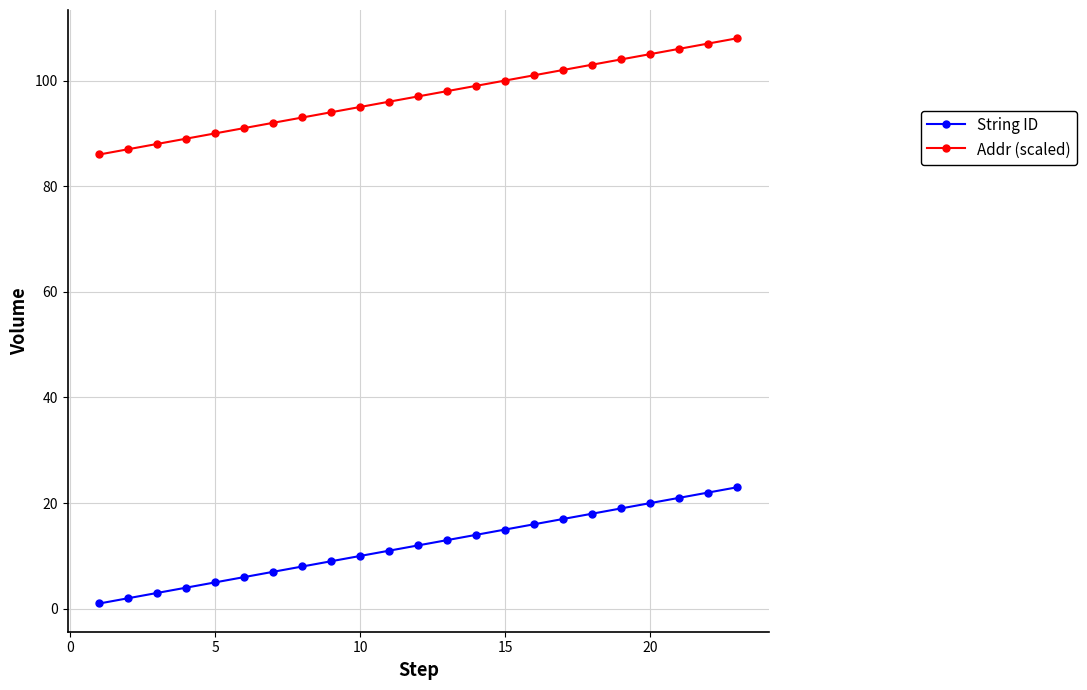

What is the value of the Addr (scaled) point at the 18th from the left?

103